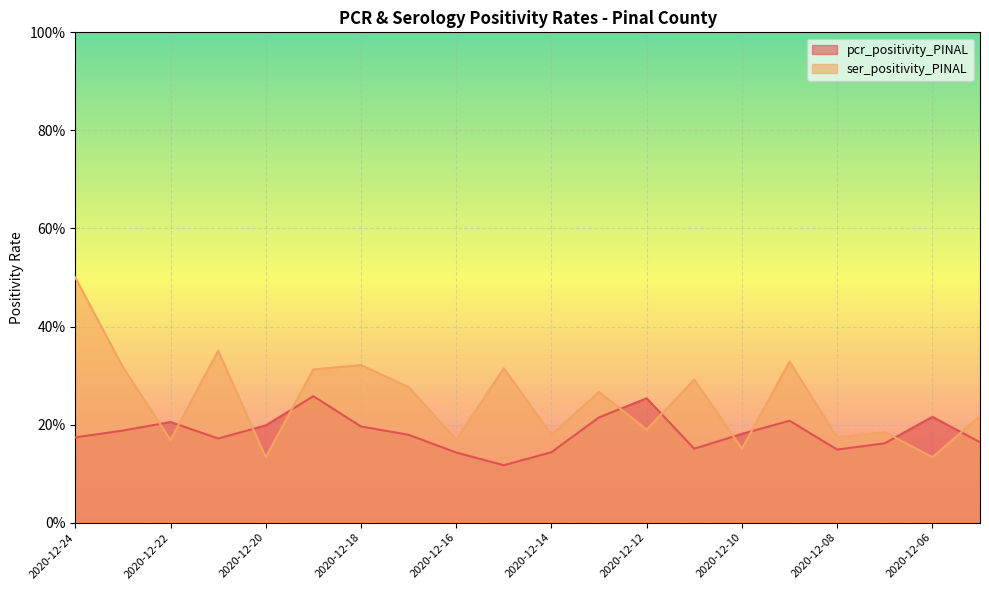

True or false: pcr_positivity_PINAL has more than 1 points higher than both neighbors.

True